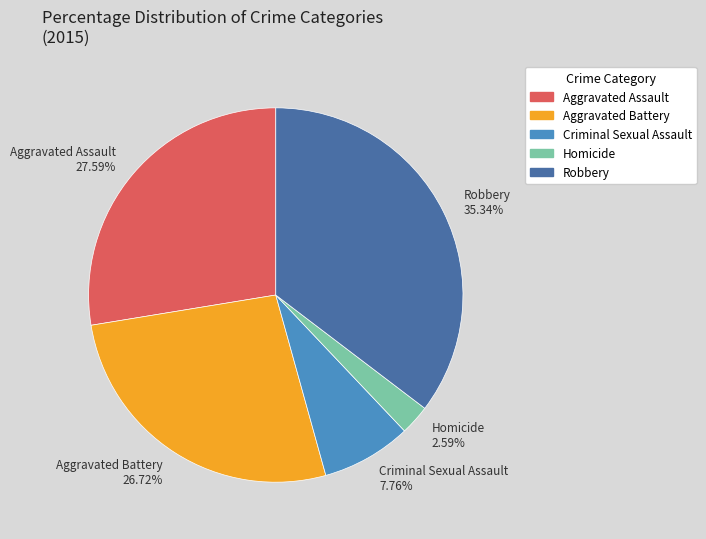

Is there any slice that represents more than half of the pie?

No